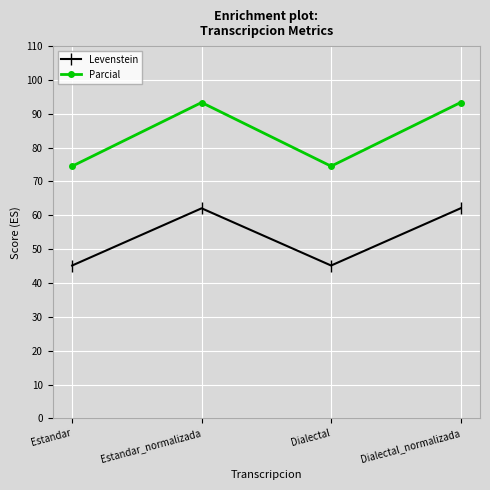

Is this an area chart (filled region under the line)?

No